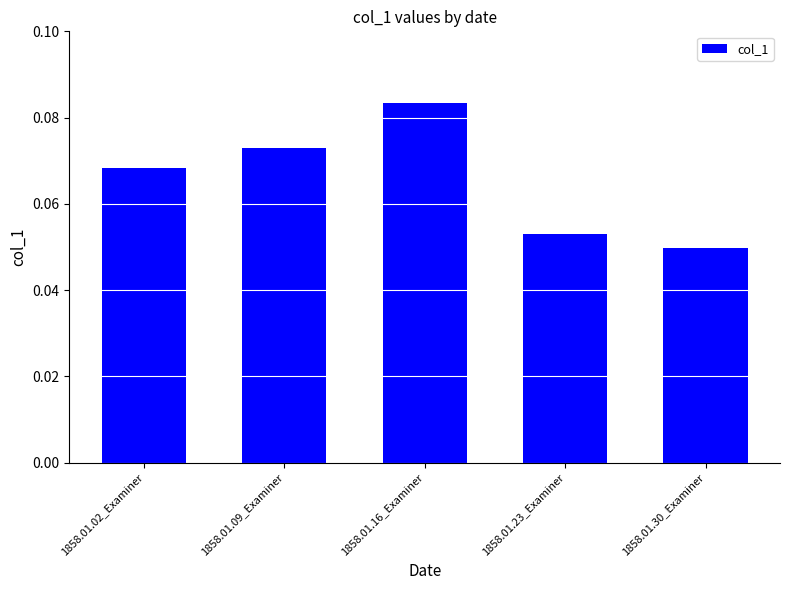

Count the values in the range 0 to 1.

5